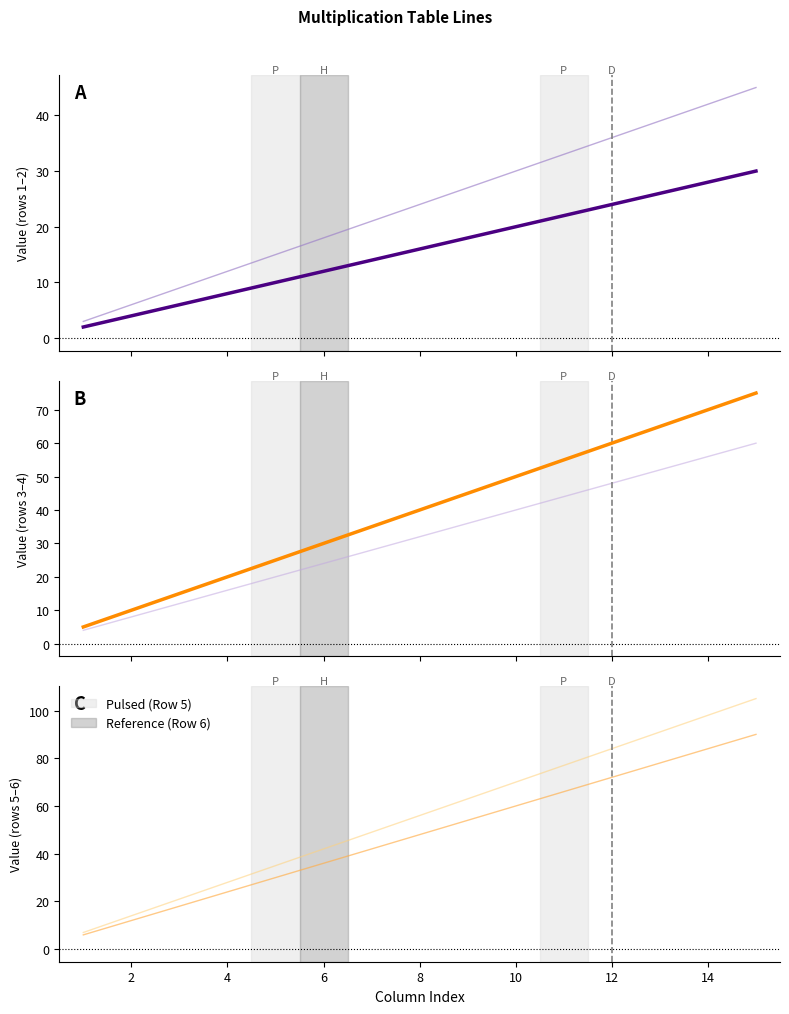

What is the difference between the second highest and minimum values in the Row 3 series?

52